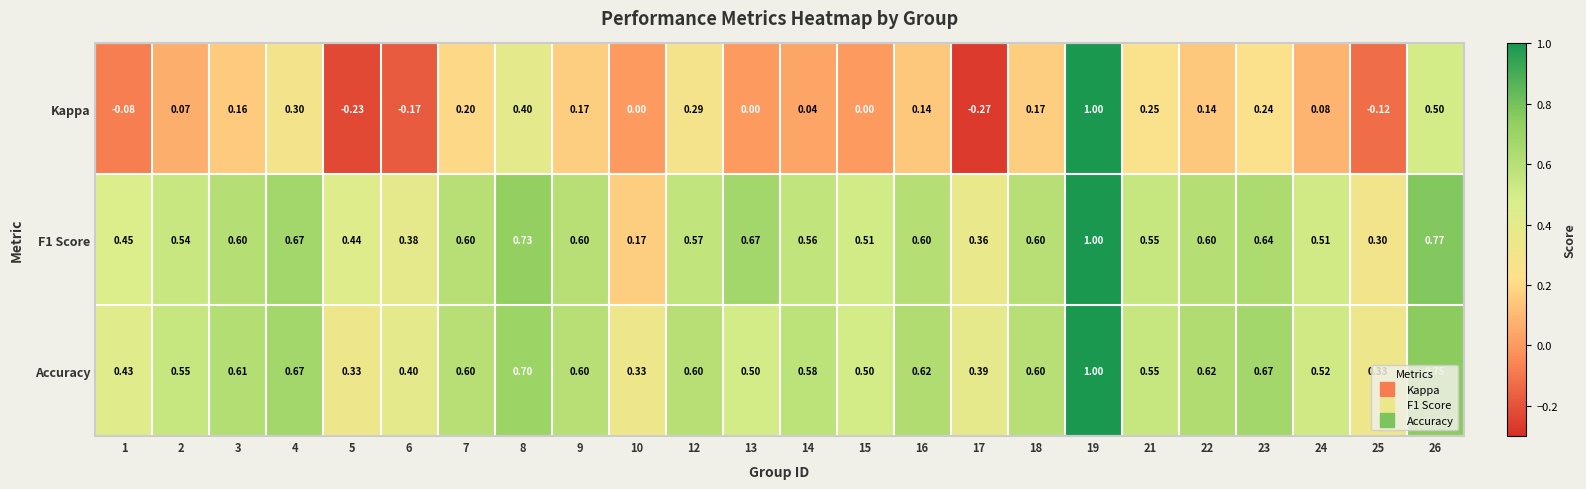

Which series has the largest range (max minus min)?

Kappa